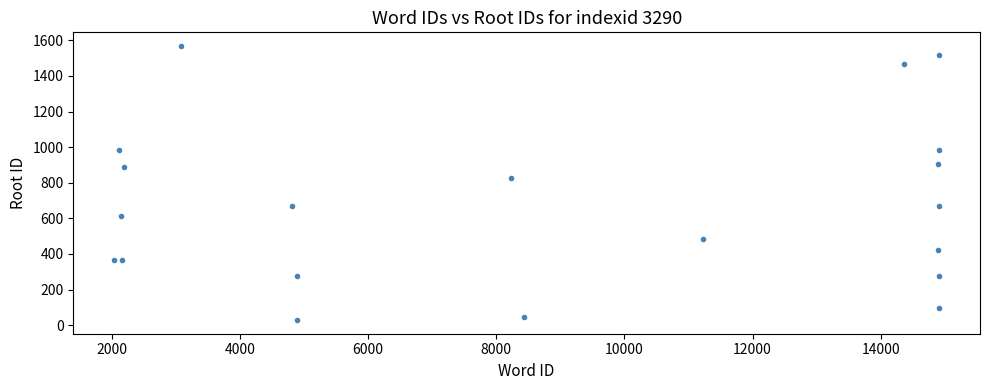

What Y value in the scatter plot is closest to 798?

828